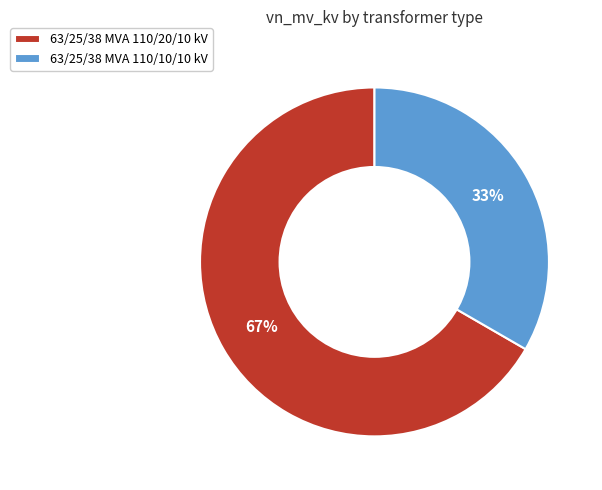

Which slice is the smallest?

63/25/38 MVA 110/10/10 kV